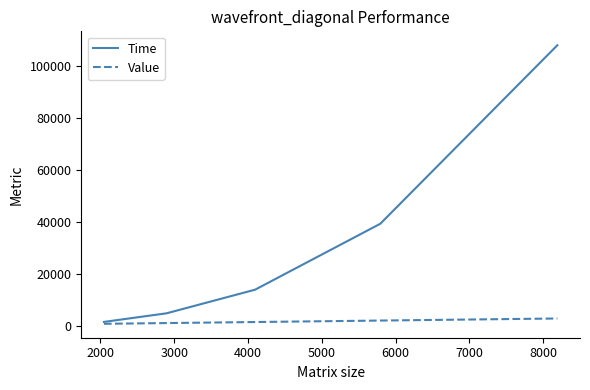

What is the maximum value shown in the chart?

108162.0